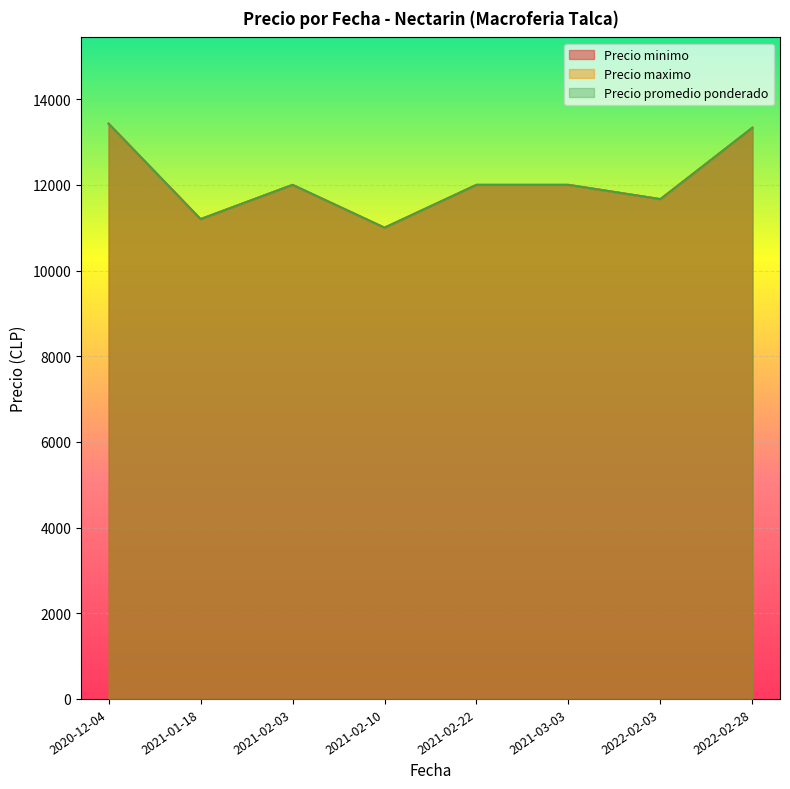

At 2021-01-18, list the series in order from largest to smallest.

Precio minimo, Precio maximo, Precio promedio ponderado